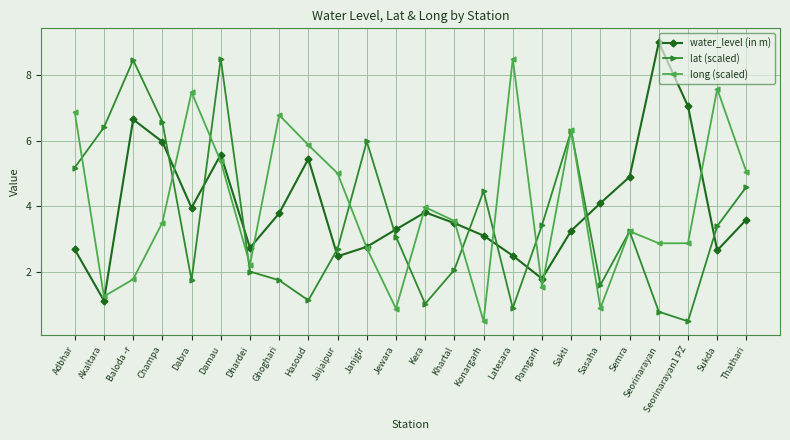

What is the label of the 12th point from the right?

Kera